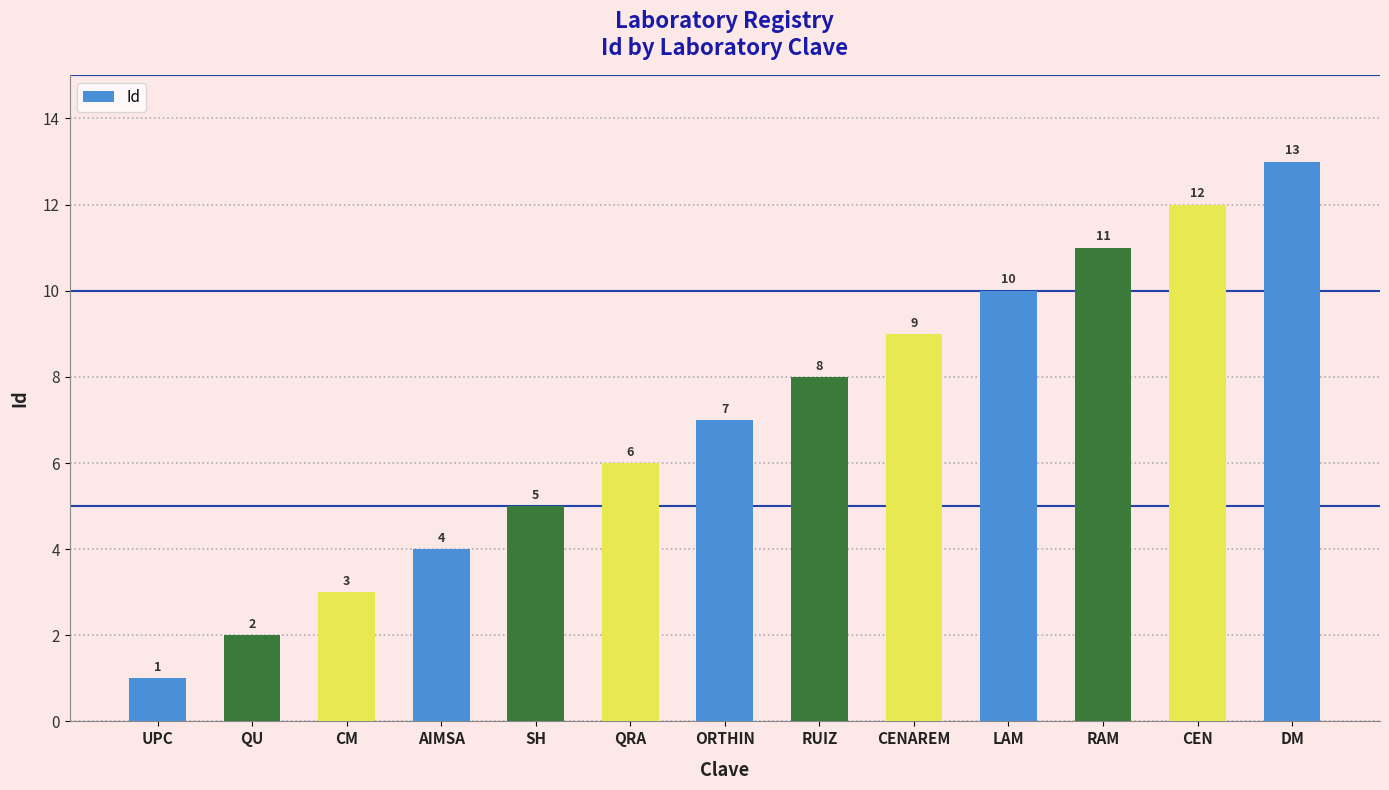

What is the average value?

7